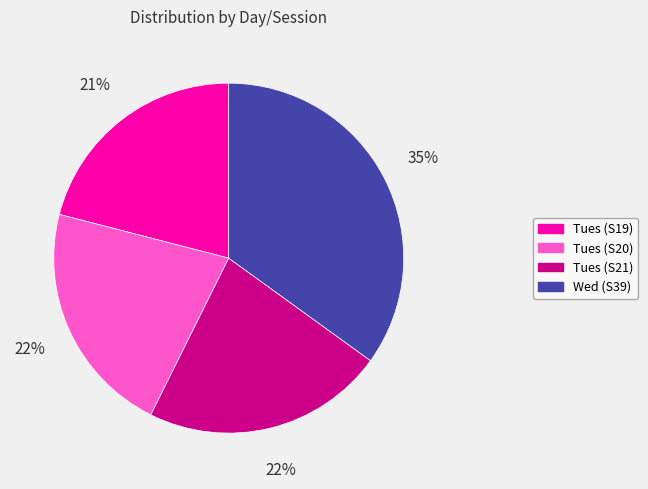

The Tues (S19) slice represents 10% of the pie. True or false?

False